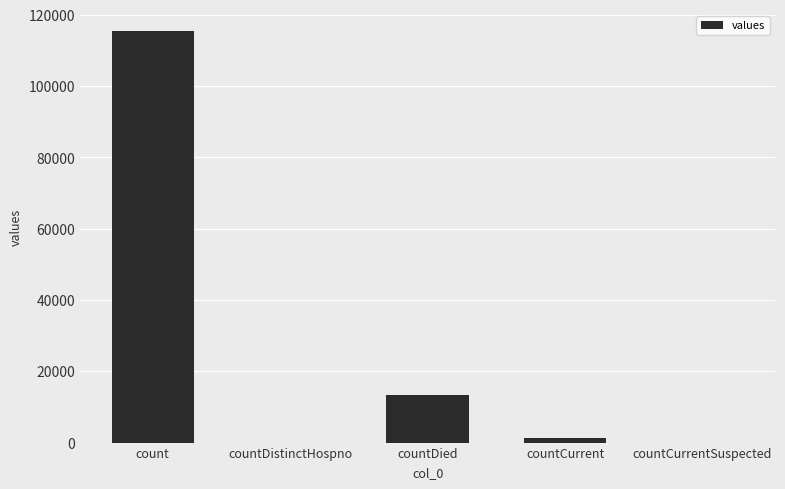

What is the change in value from count to countCurrentSuspected?

-115379